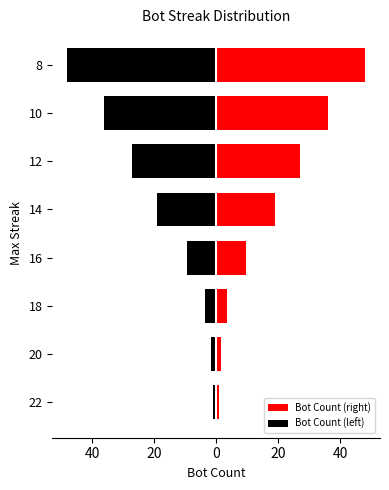

List the series in order of their overall mean, lowest first.

Bot Count (left), Bot Count (right)